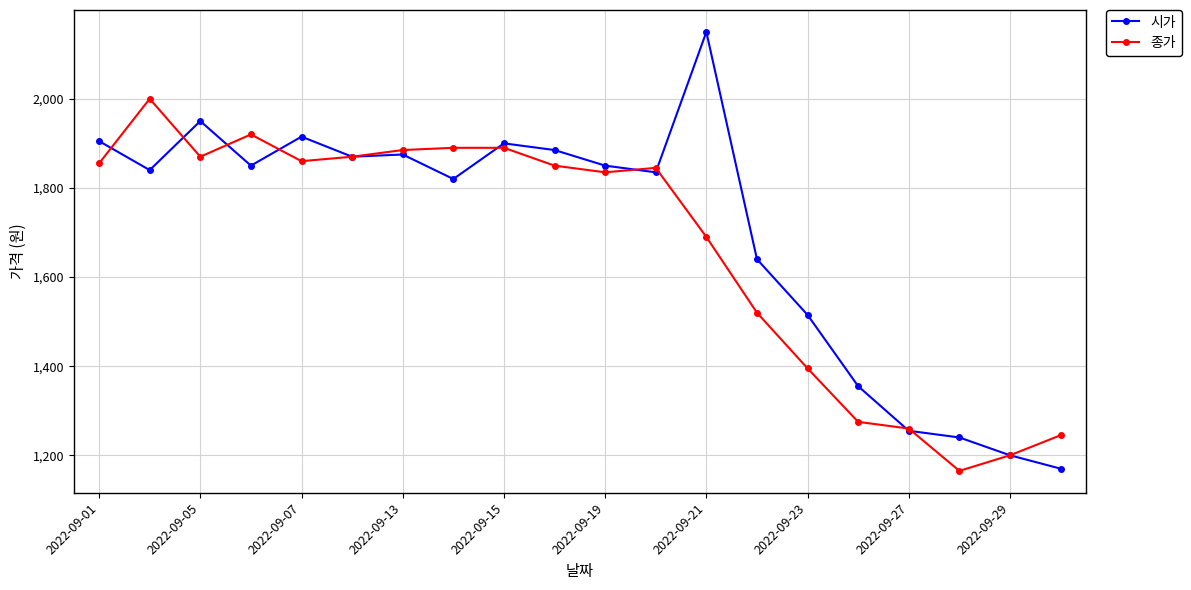

How many categories are shown in the chart?

20